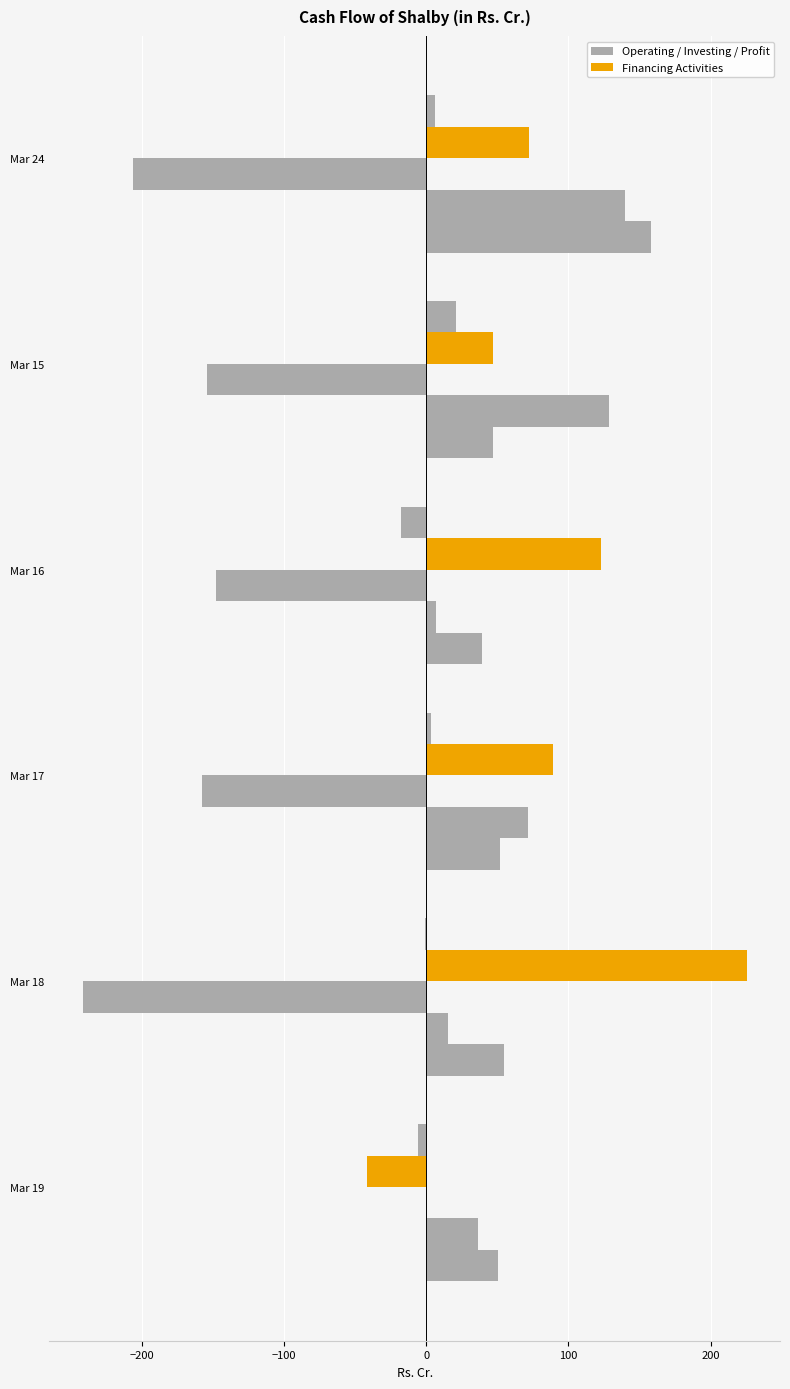

How many series are shown in this chart?

5